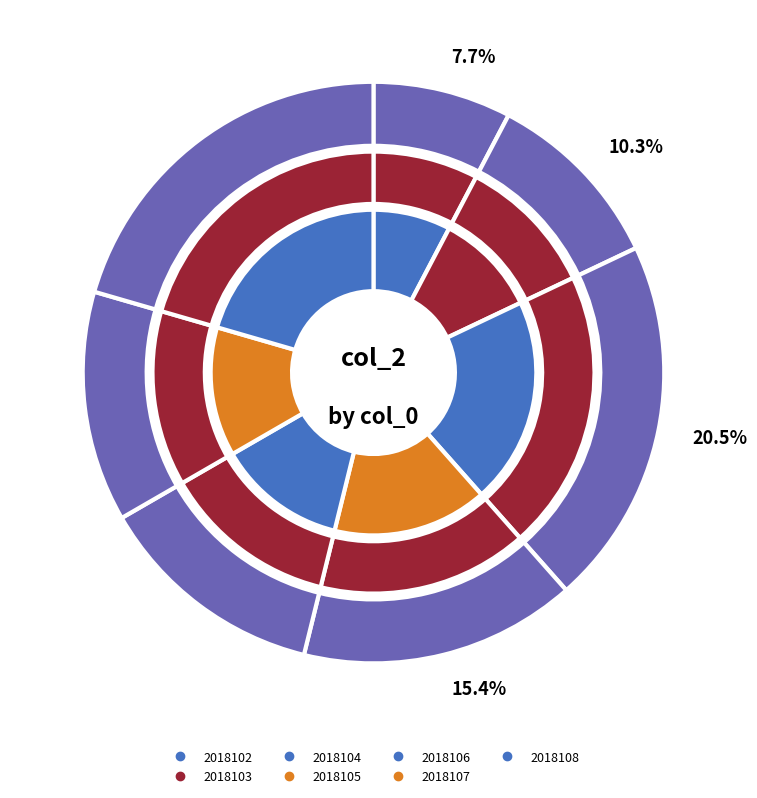

To the nearest percent, what is the difference between the largest and smallest slice percentages?

13%